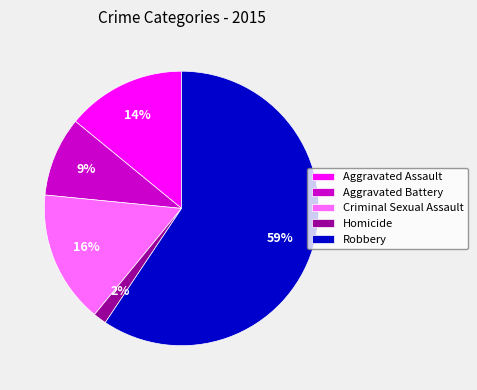

To the nearest percent, what is the difference between the Aggravated Assault and Robbery slice percentages?

45%